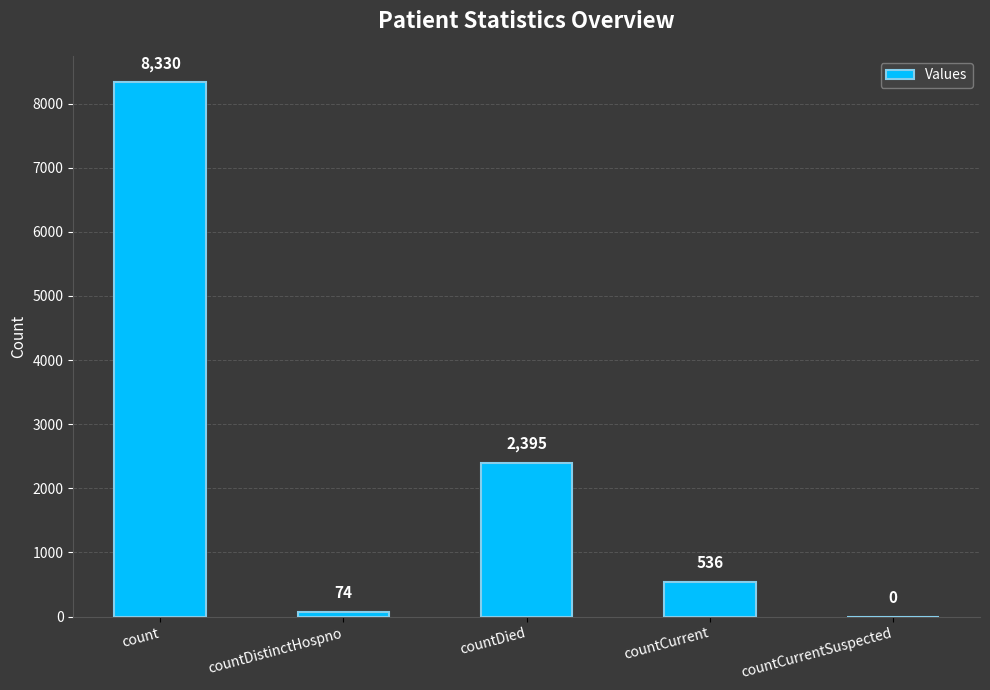

What is the difference between the values at countDistinctHospno and countCurrent?

462